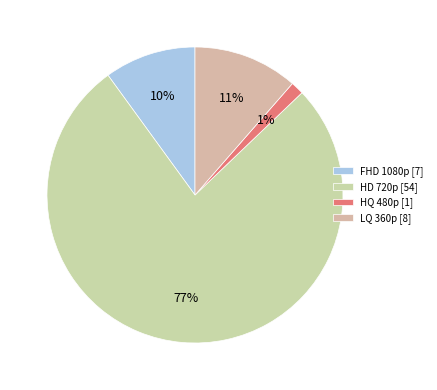

Which category has the biggest portion of the pie?

HD 720p